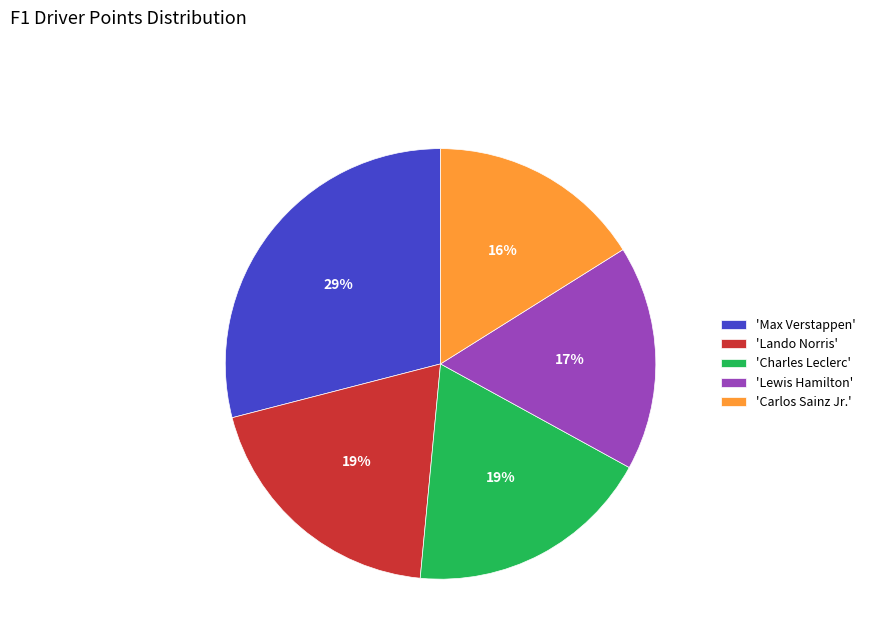

True or false: 'Charles Leclerc' accounts for 8% of the total.

False